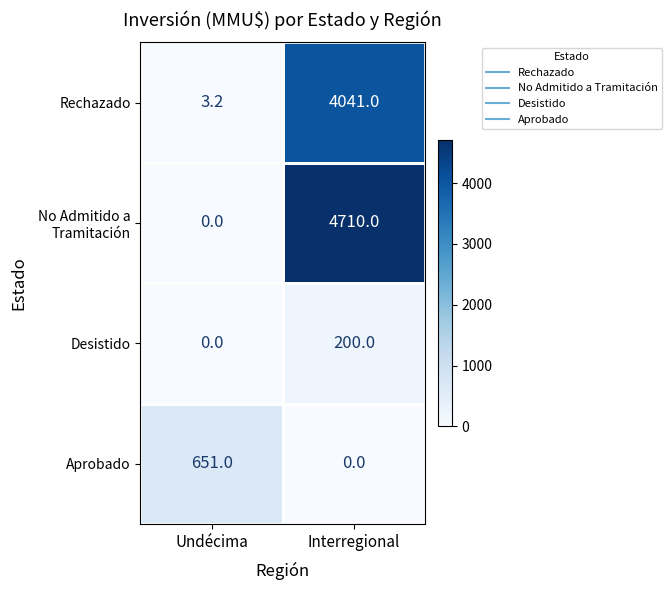

What is the difference between the highest and lowest values at Undécima?

651.0